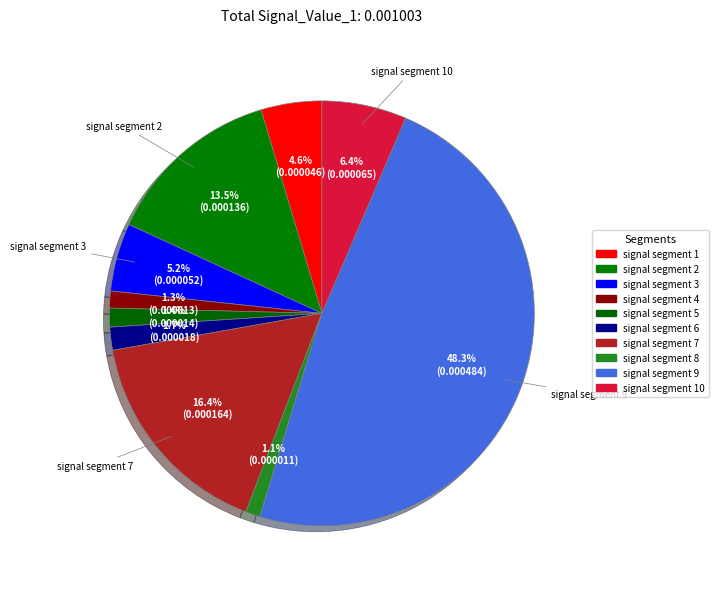

How many segments does this pie chart have?

10